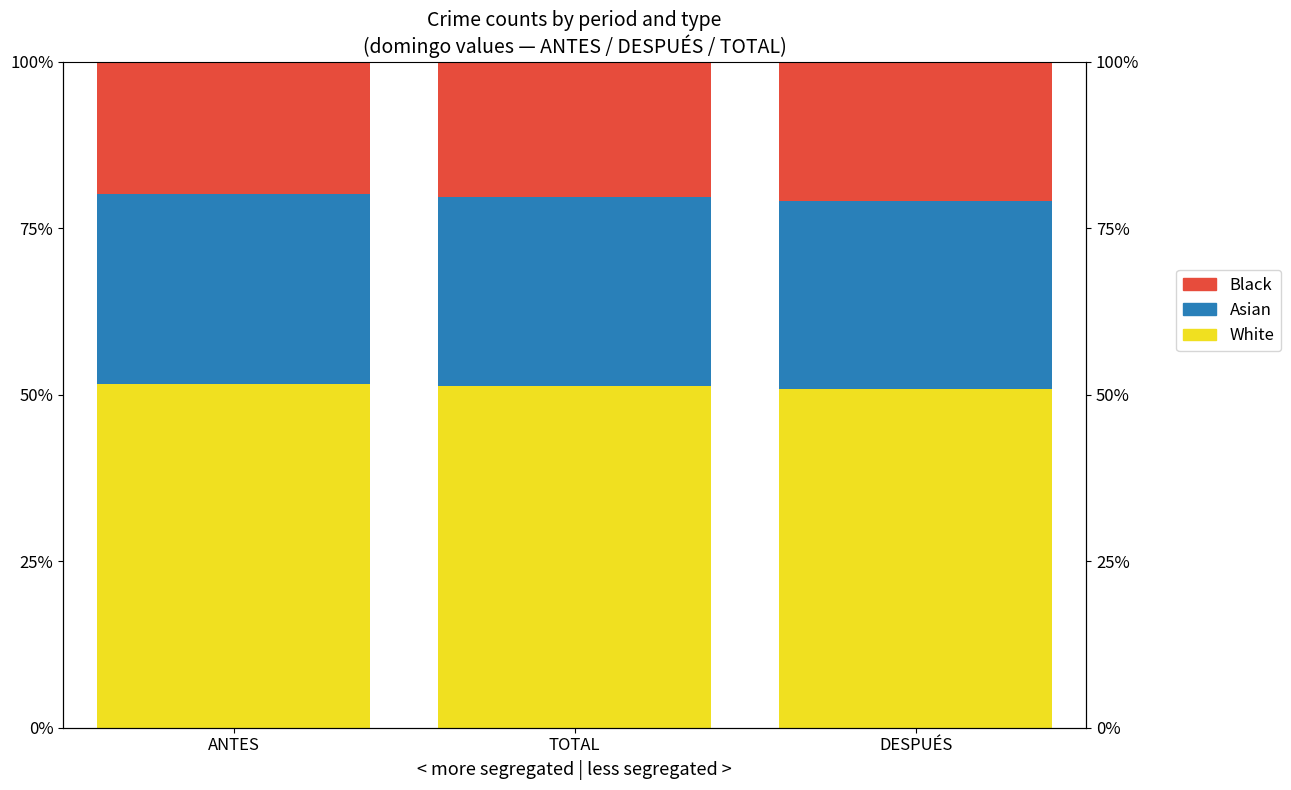

Which series has the largest range (max minus min)?

Black